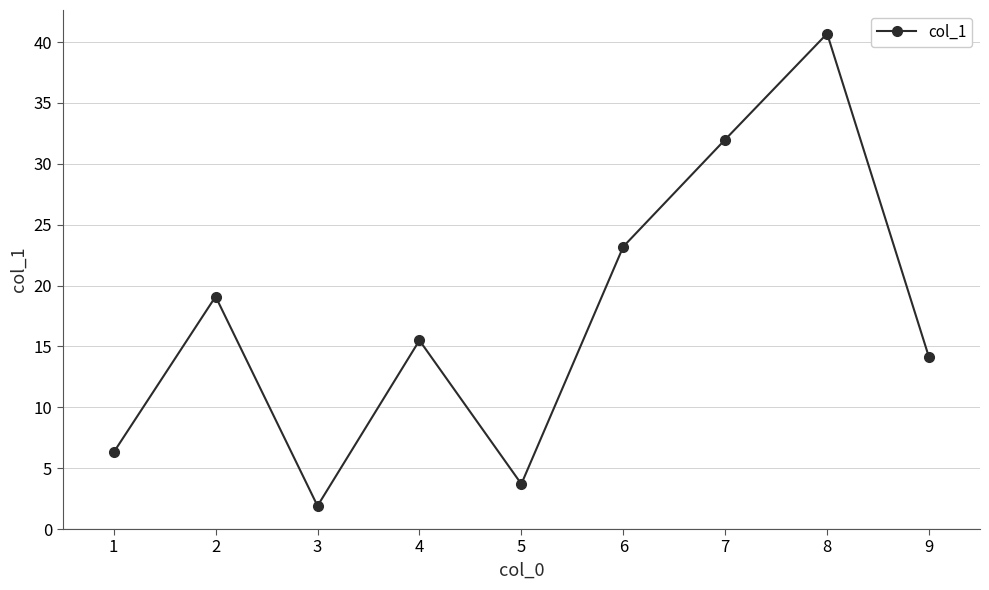

Is it true that the value at 8 is 11.7?

False